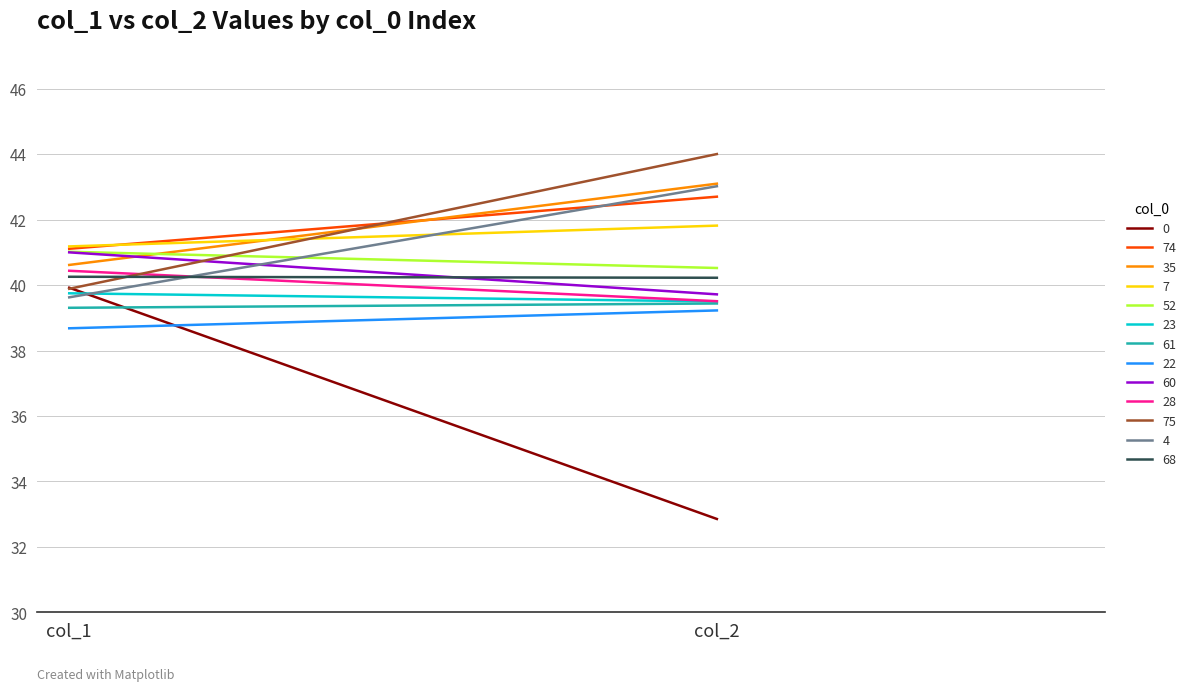

How many values in the col_1 series exceed 40?

7